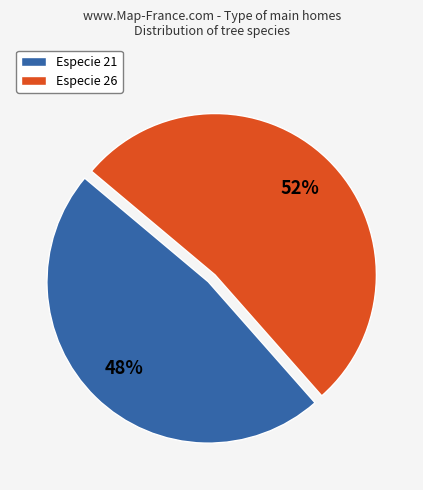

Which category has the smallest portion of the pie?

Especie 21